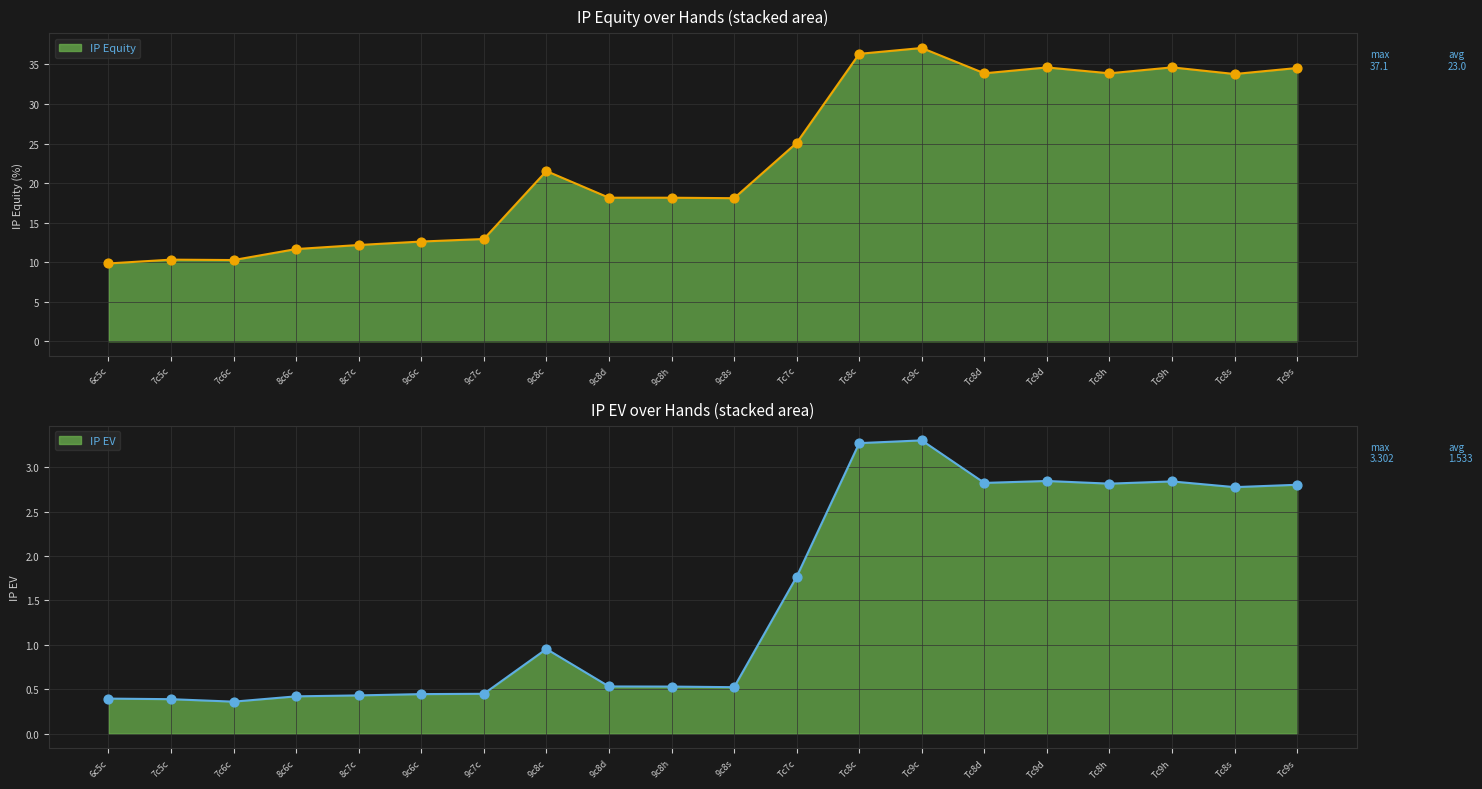

Is the value of IP Equity at 9c8s greater than the value of IP EV at 8c6c?

Yes